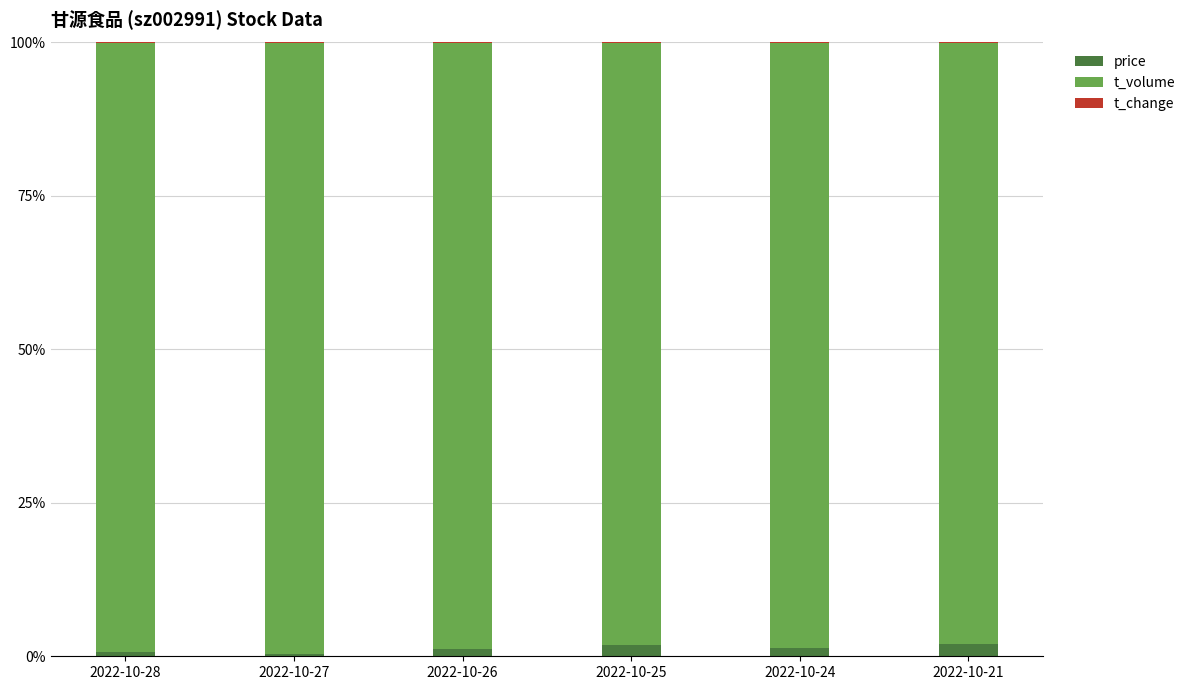

Is it true that price equals 1.2 at 2022-10-26?

True